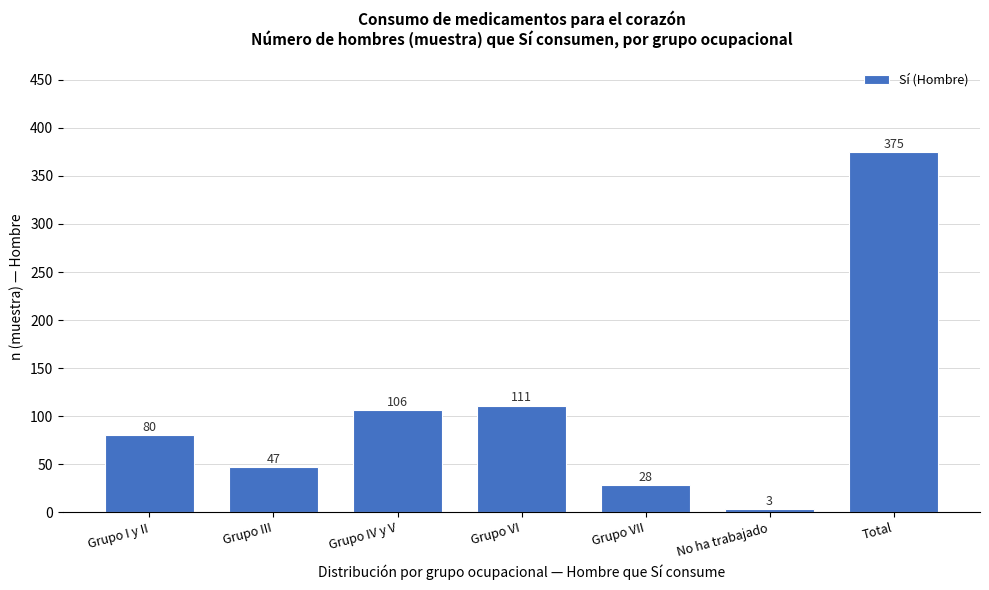

Reading right to left, list all the values displayed in this chart.

Total=375	No ha trabajado=3	Grupo VII=28	Grupo VI=111	Grupo IV y V=106	Grupo III=47	Grupo I y II=80